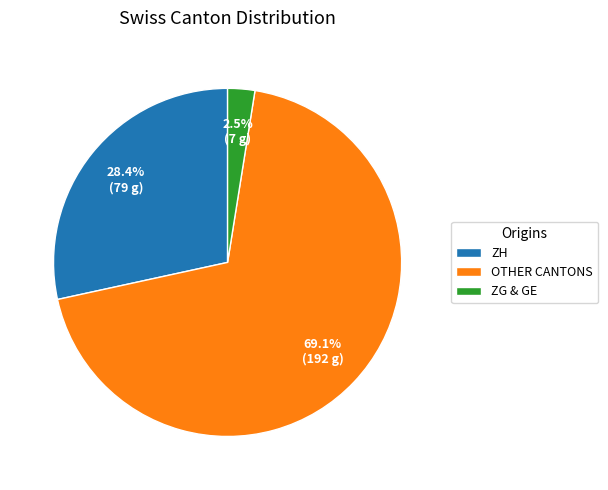

Between OTHER CANTONS and ZH, which is larger?

OTHER CANTONS